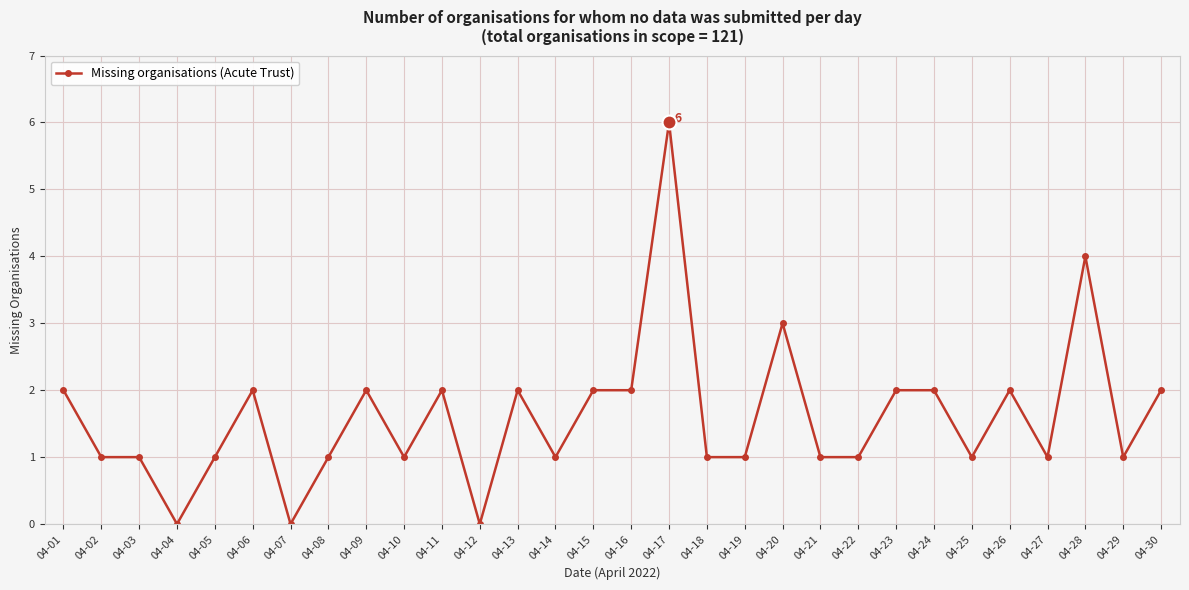

Which label corresponds to the largest value in the chart?

04-17